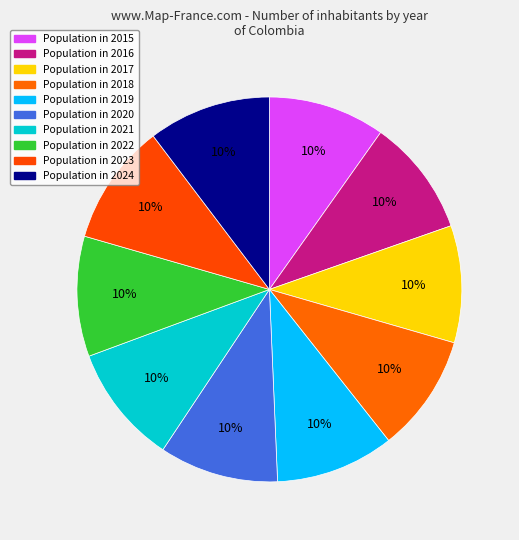

Which slice is the largest?

2024